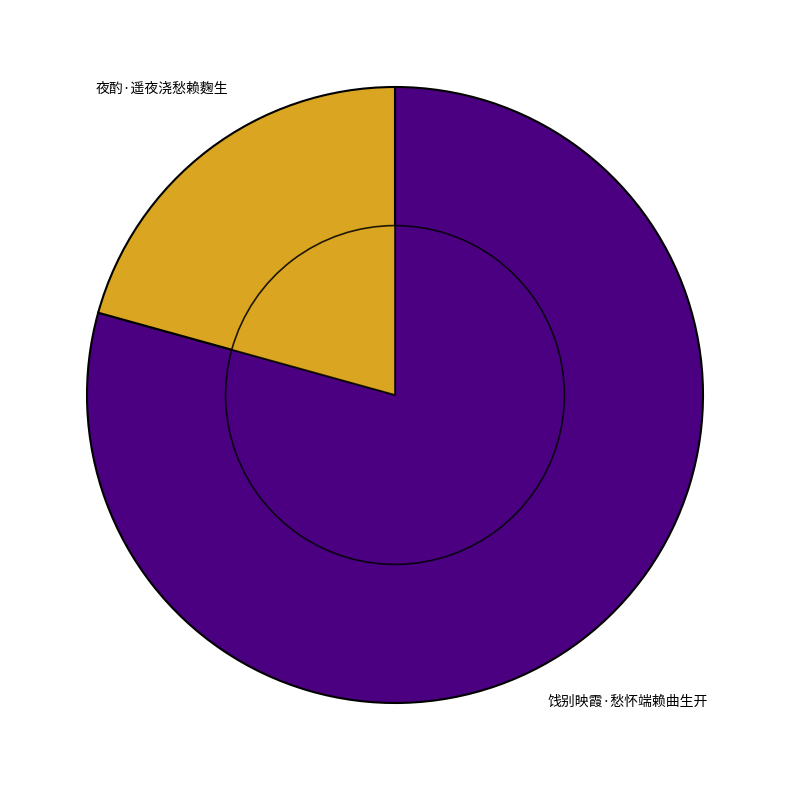

To the nearest percent, what is the combined percentage of 饯别映霞·愁怀端赖曲生开 and 夜酌·遥夜浇愁赖麴生?

100%